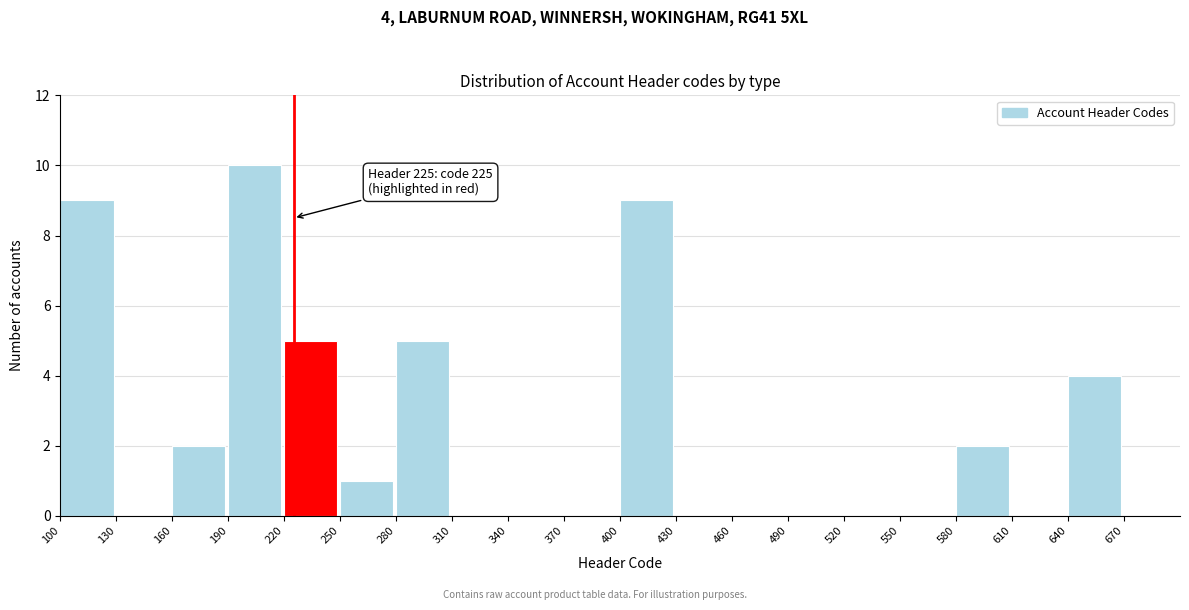

Over which range of the x-axis is the bar tallest?

190 to 220